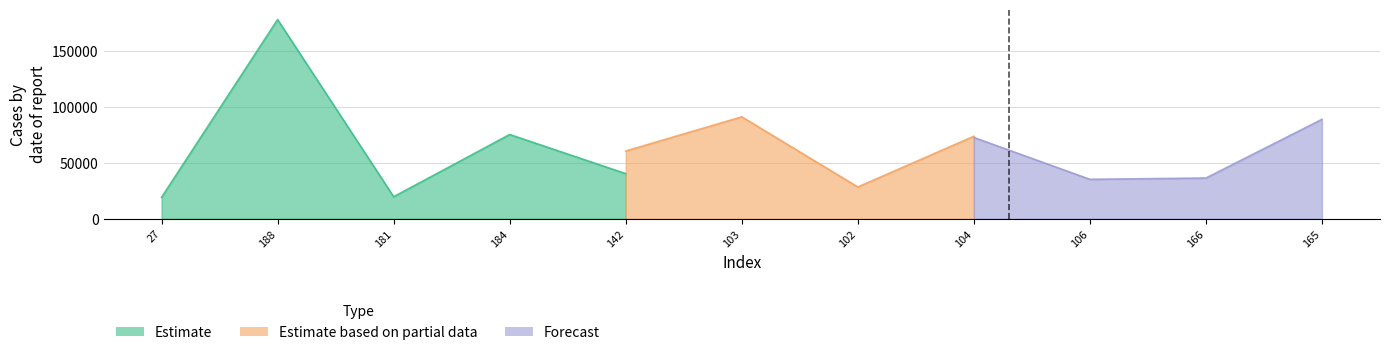

Is it true that Estimate based on partial data equals 49071 at 106?

False